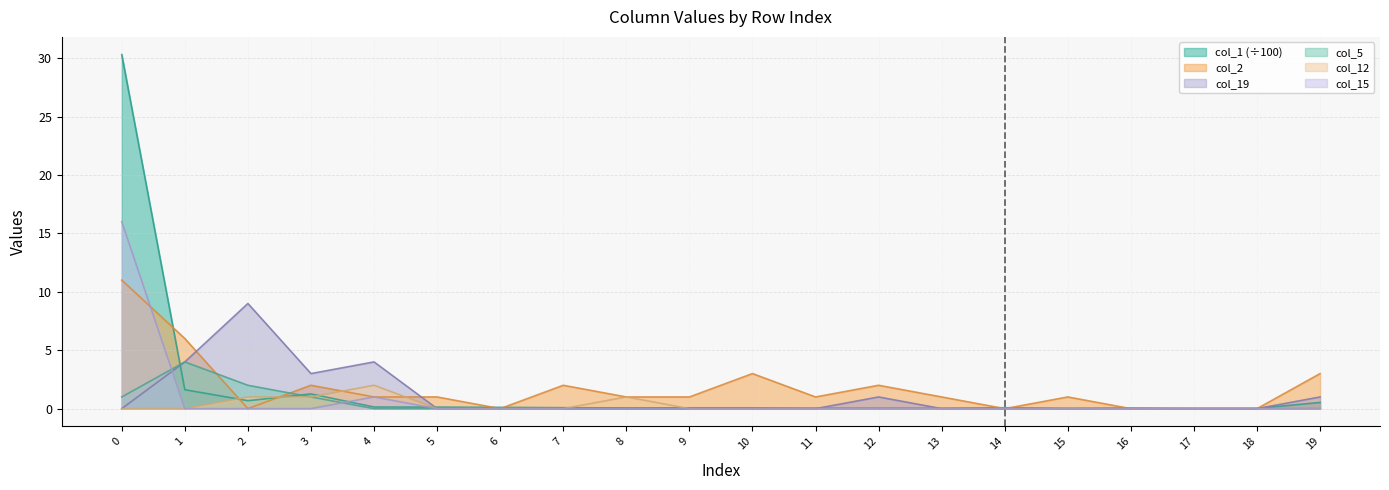

How many lines are shown in the chart?

6